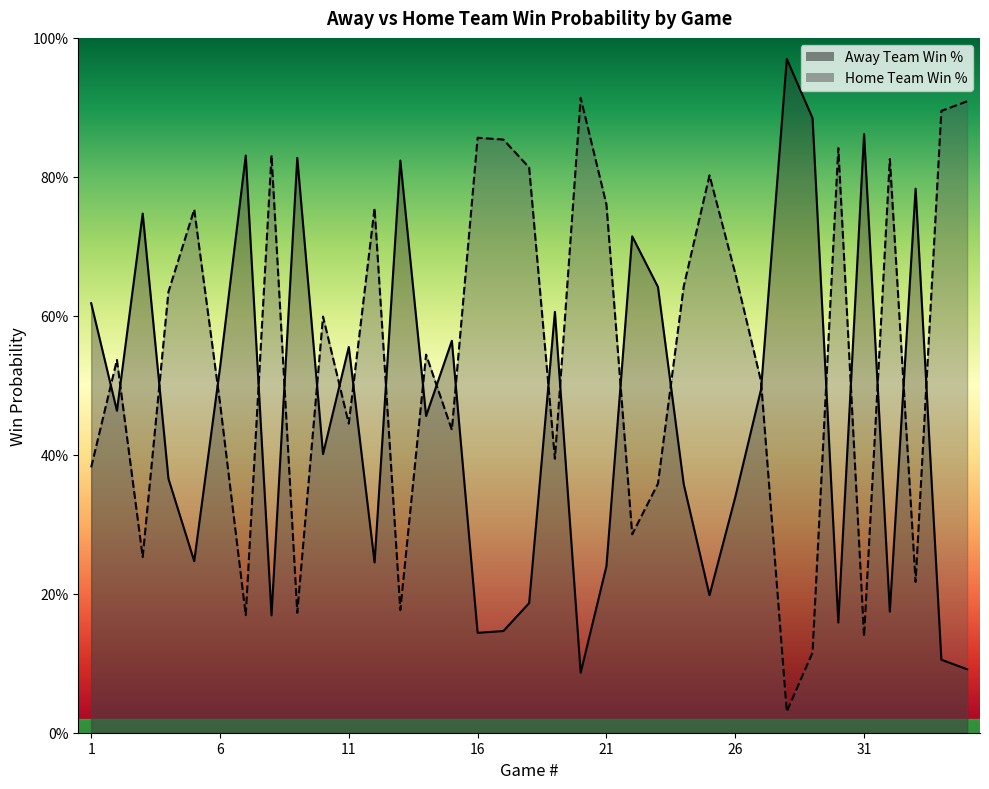

Reading right to left, what are all the values shown in this chart?

Away Team Win %: 35=0.1	34=0.1	33=0.8	32=0.2	31=0.9	30=0.2	29=0.9	28=1.0	27=0.5	26=0.3	25=0.2	24=0.4	23=0.6	22=0.7	21=0.2	20=0.1	19=0.6	18=0.2	17=0.1	16=0.1	15=0.6	14=0.5	13=0.8	12=0.2	11=0.6	10=0.4	9=0.8	8=0.2	7=0.8	6=0.5	5=0.2	4=0.4	3=0.7	2=0.5	1=0.6
Home Team Win %: 35=0.9	34=0.9	33=0.2	32=0.8	31=0.1	30=0.8	29=0.1	28=0.0	27=0.5	26=0.7	25=0.8	24=0.6	23=0.4	22=0.3	21=0.8	20=0.9	19=0.4	18=0.8	17=0.9	16=0.9	15=0.4	14=0.5	13=0.2	12=0.8	11=0.4	10=0.6	9=0.2	8=0.8	7=0.2	6=0.5	5=0.8	4=0.6	3=0.3	2=0.5	1=0.4